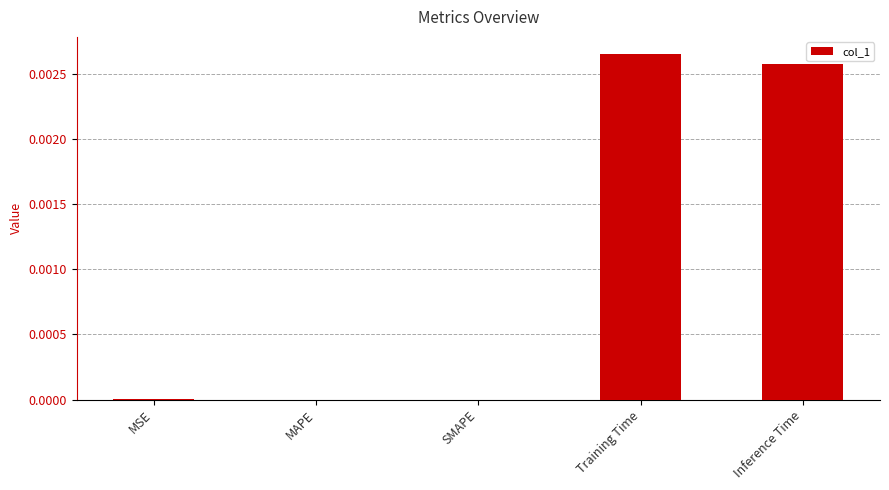

True or false: the data shows 0.0 at Training Time.

True